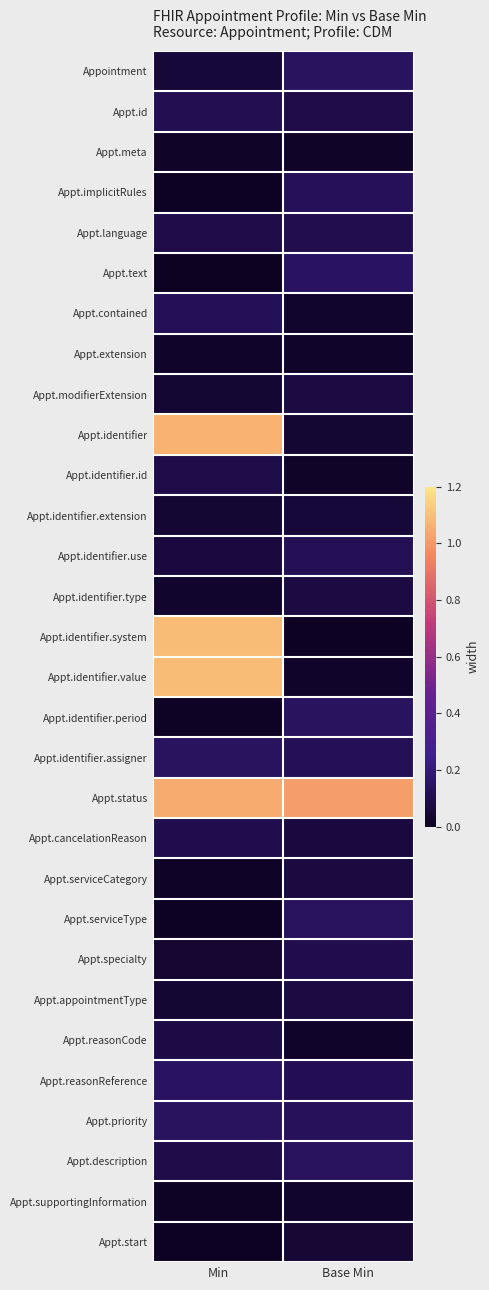

How many data points does each series have?

2